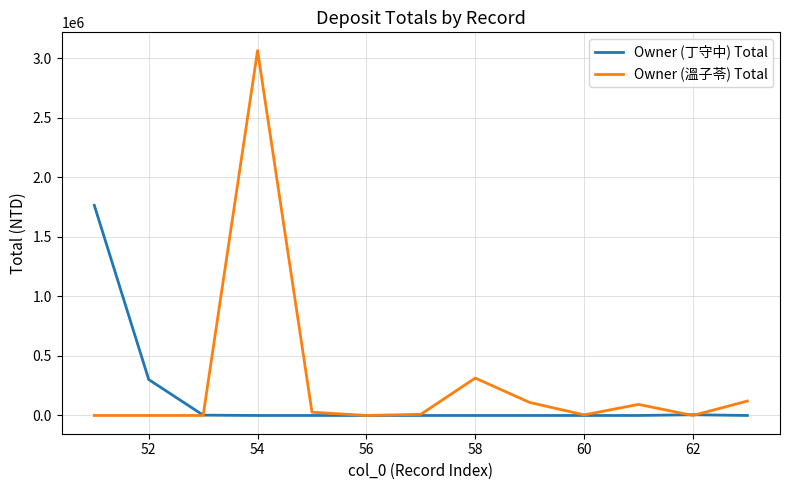

What is the greatest value displayed?

3066404.0